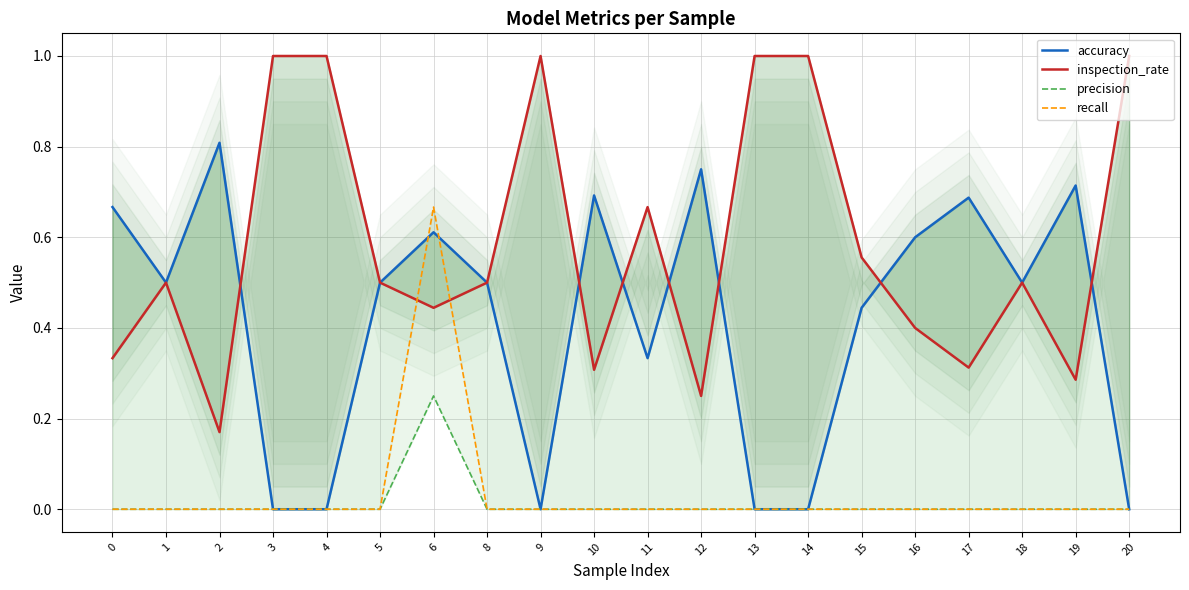

True or false: recall and precision intersect in this chart.

False